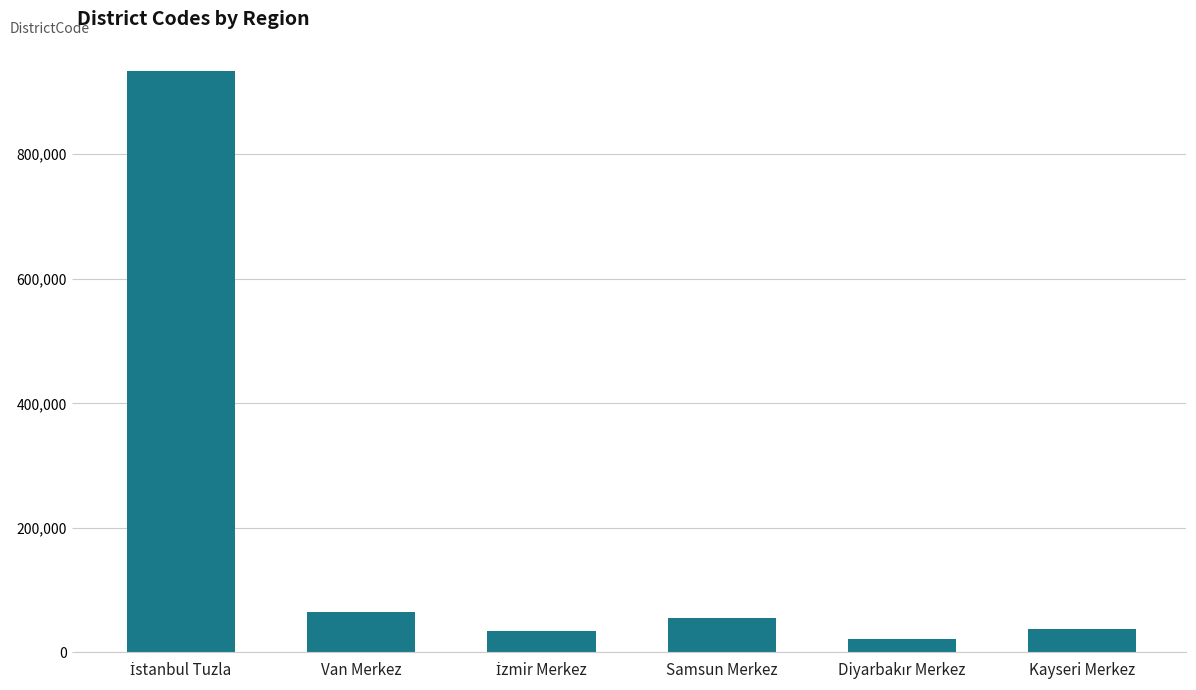

Is it true that the value at Samsun Merkez is 55001?

True